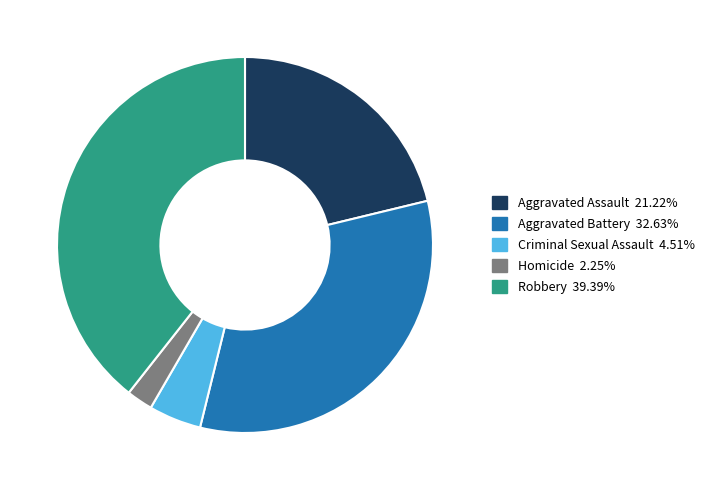

How many segments does this pie chart have?

5